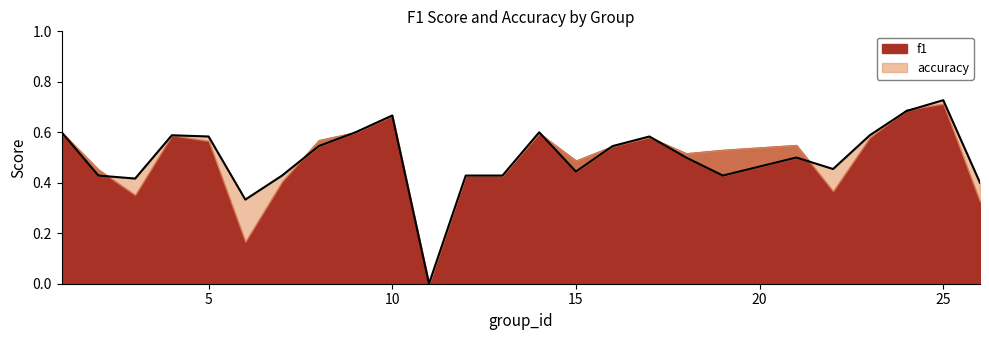

What is the value of the 6th point from the left?

0.3